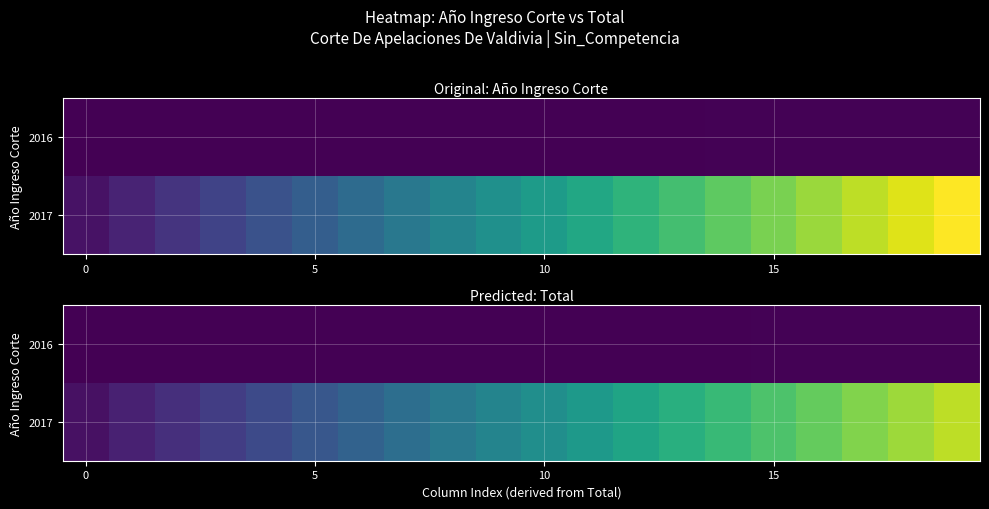

Rank the series by their average value, from highest to lowest.

2017, 2016